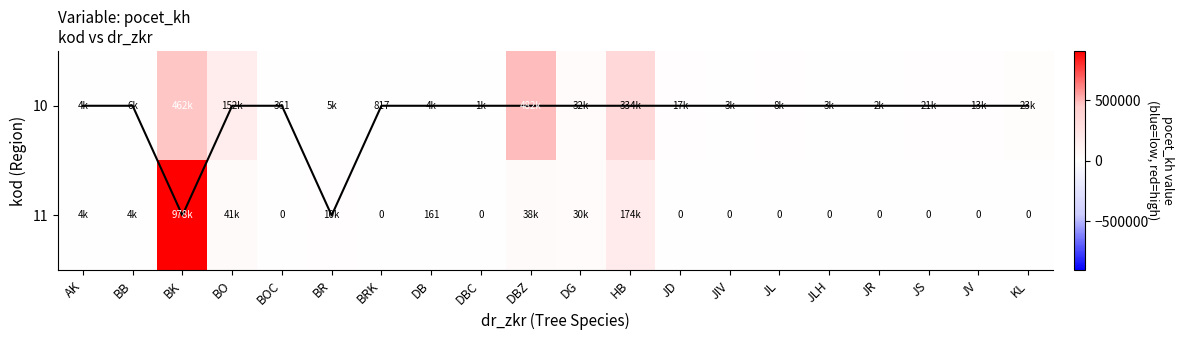

At which label is max-row per col closest to 0?

AK